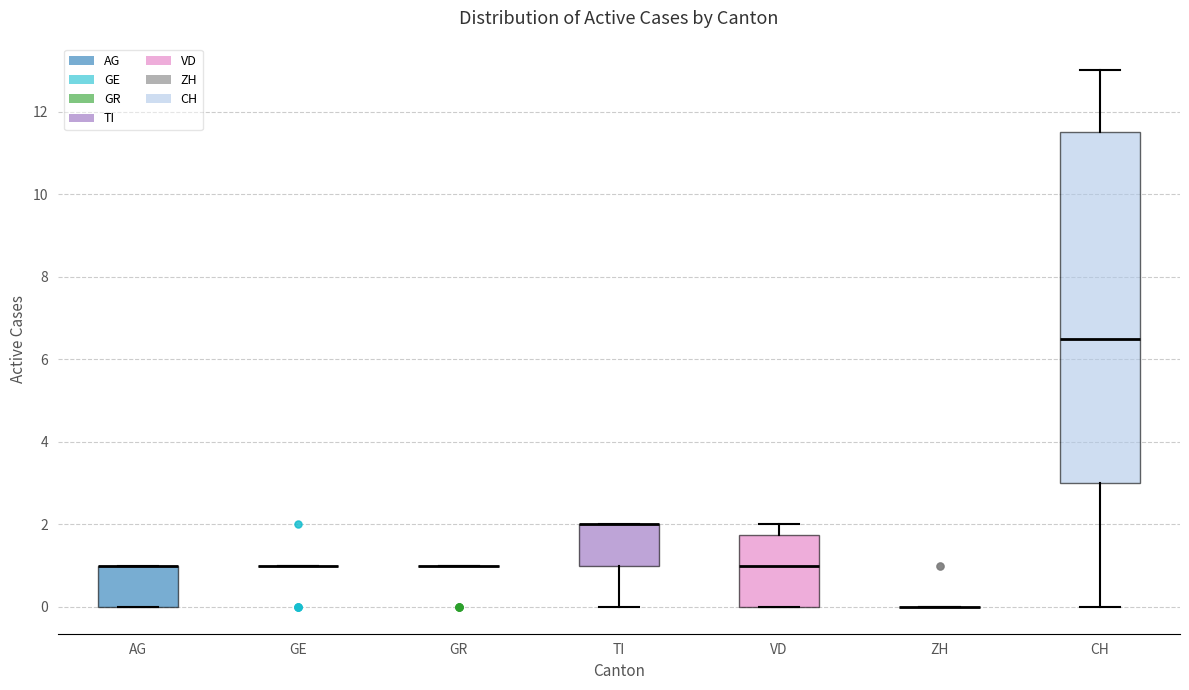

Reading left to right, transcribe this box plot: for each box, give where its median line is, the range the box spans, and where its two whiskers end, as read against the y-axis. The values are not printed on the chart, so give them approximately, as read against the axis.

AG: median 1.0 (drawn on the box's upper edge), box 0.0 to 1.0, whiskers 0.0 to 1.0
GE: box collapsed to a line at 1.0, whiskers 1.0 to 1.0
GR: box collapsed to a line at 1.0, whiskers 1.0 to 1.0
TI: median 2.0 (drawn on the box's upper edge), box 1.0 to 2.0, whiskers 0.0 to 2.0
VD: median 1.0, box 0.0 to 1.8, whiskers 0.0 to 2.0
ZH: box collapsed to a line at 0.0, whiskers 0.0 to 0.0
CH: median 6.6, box 3.0 to 11.6, whiskers 0.0 to 13.0